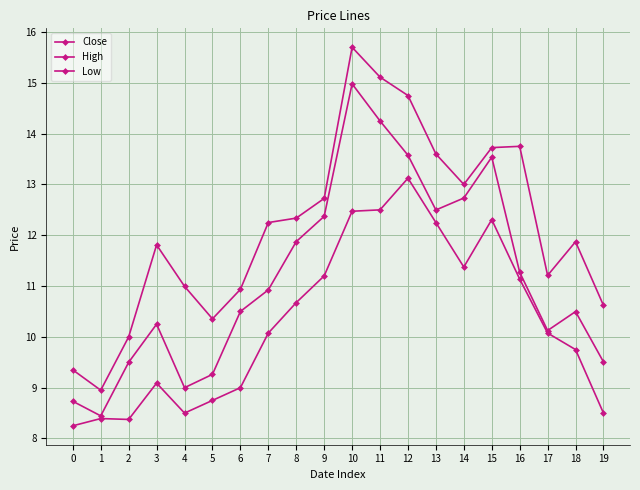

Is this an area chart (filled region under the line)?

No